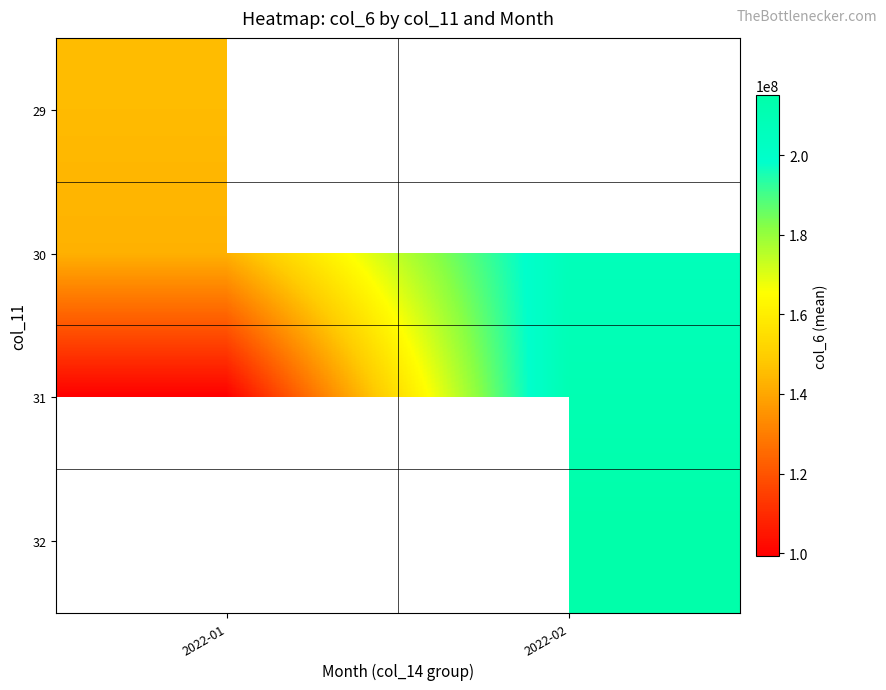

What is the minimum value shown in the chart?

99383281.4